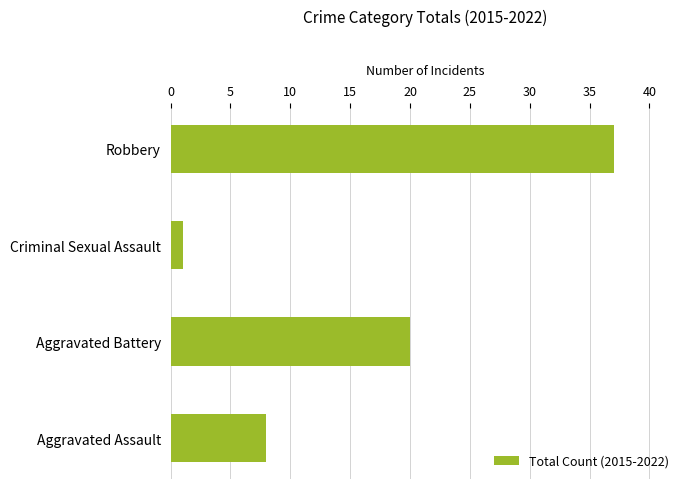

How many bars are there in total?

4